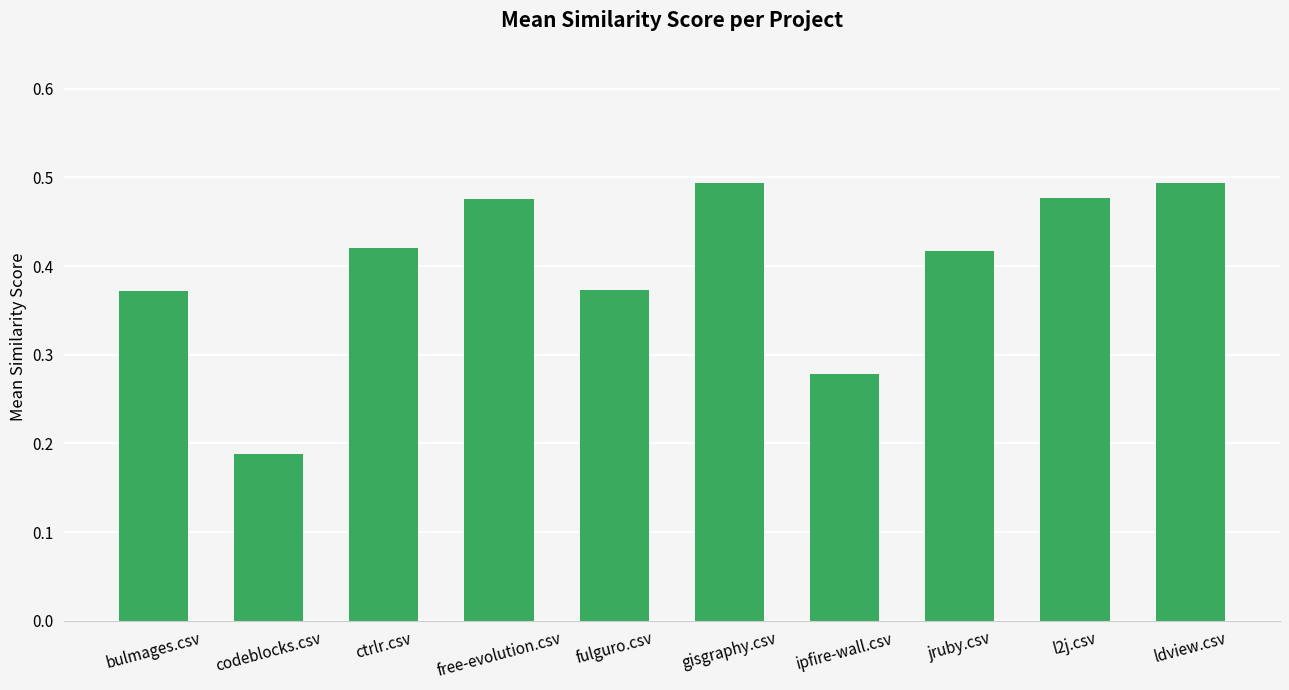

The value at ctrlr.csv is 0.1. True or false?

False